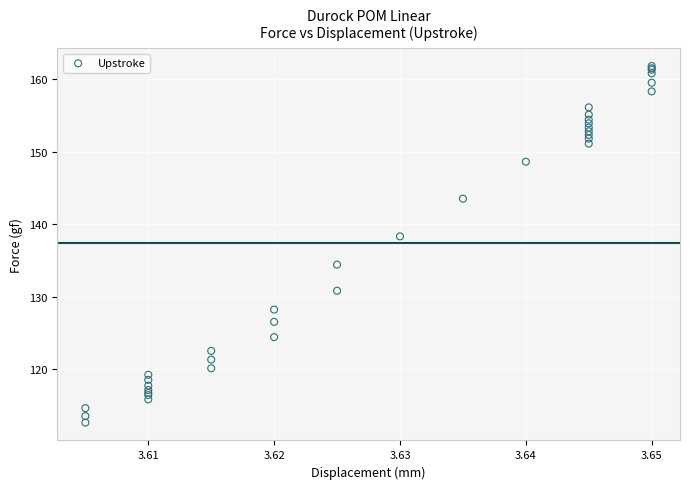

What Y value in the scatter plot is closest to 137?

138.3